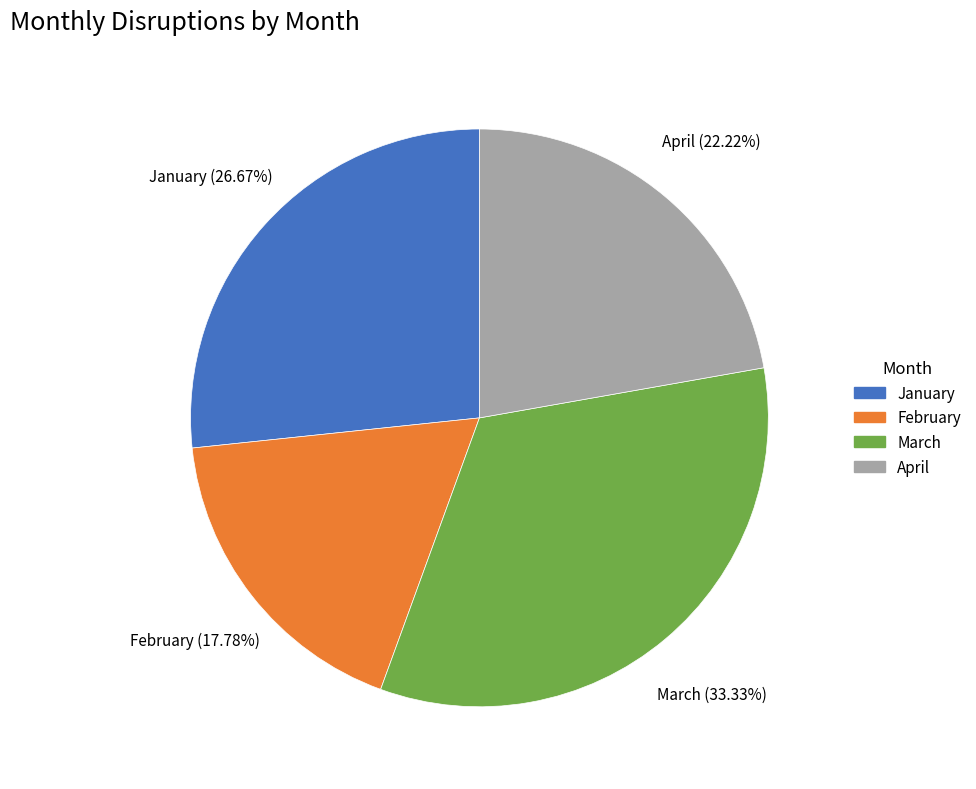

Which category has the smallest portion of the pie?

February